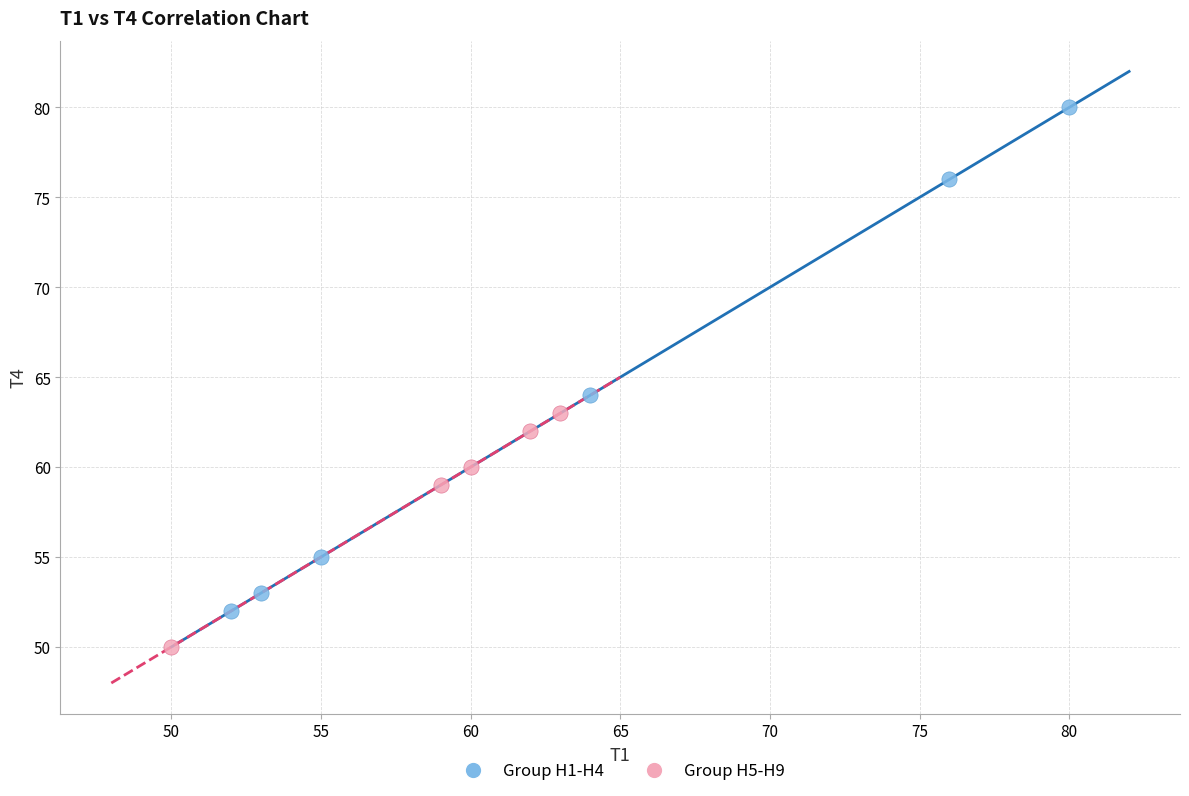

Which series has the widest spread of Y values?

Group H1-H4